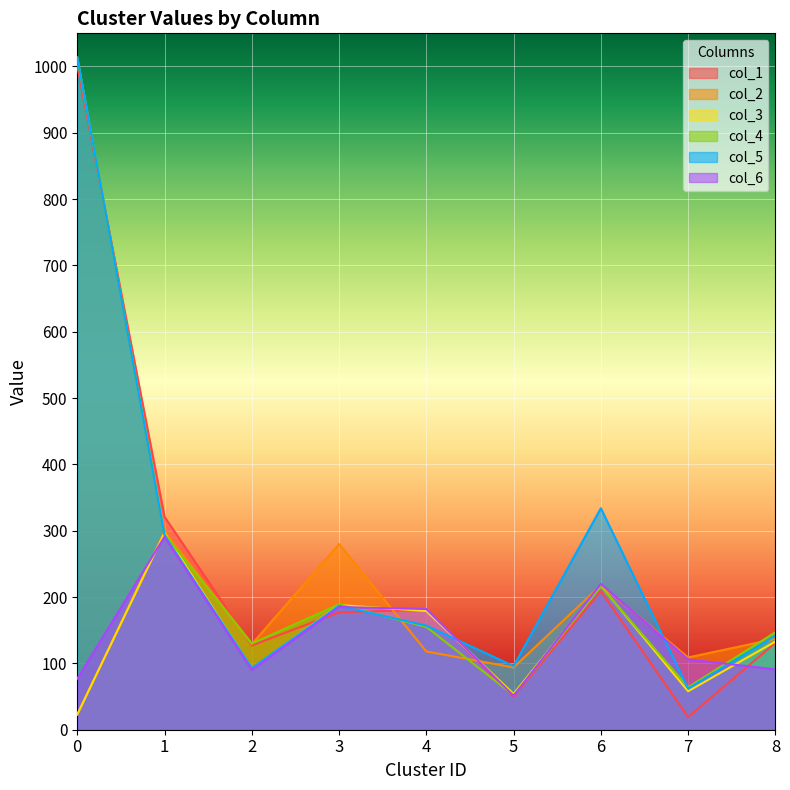

Between which two adjacent categories do col_6 and col_5 first intersect?

3 and 4